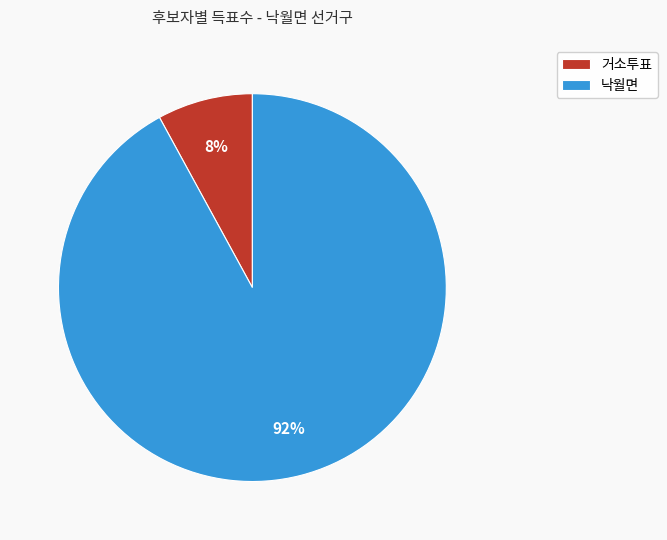

What is the largest slice in the pie chart?

낙월면